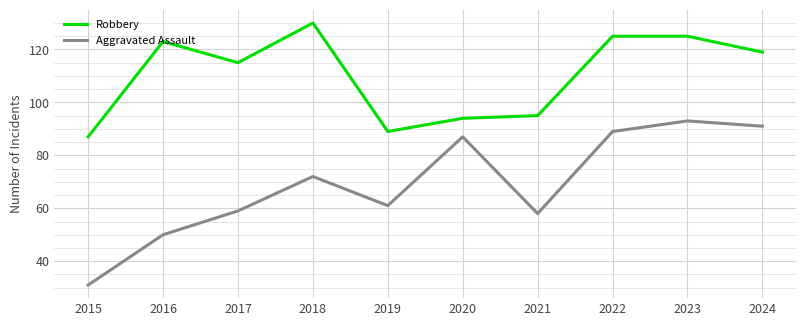

What is the maximum value for Aggravated Assault?

93